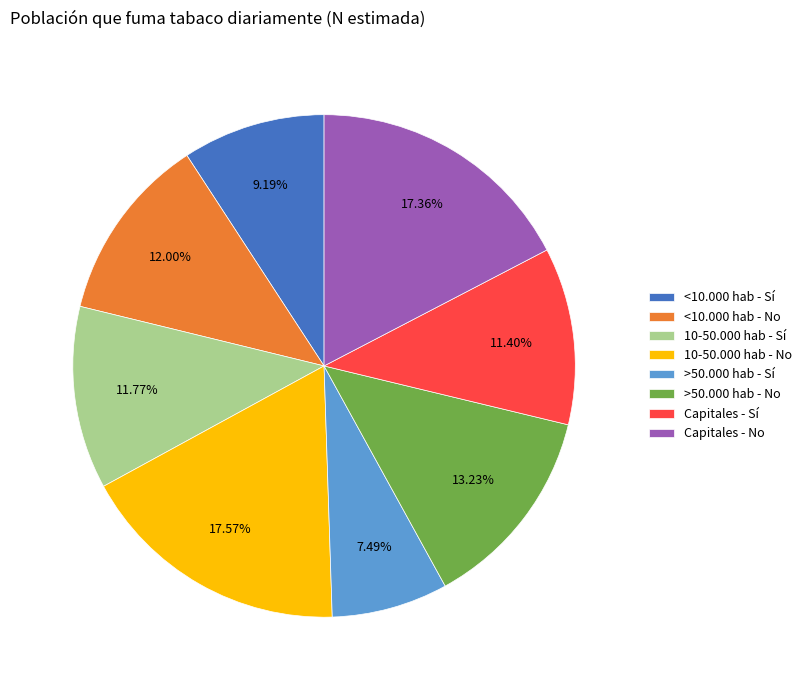

Does <10.000 hab - Sí account for over 50% of the chart?

No